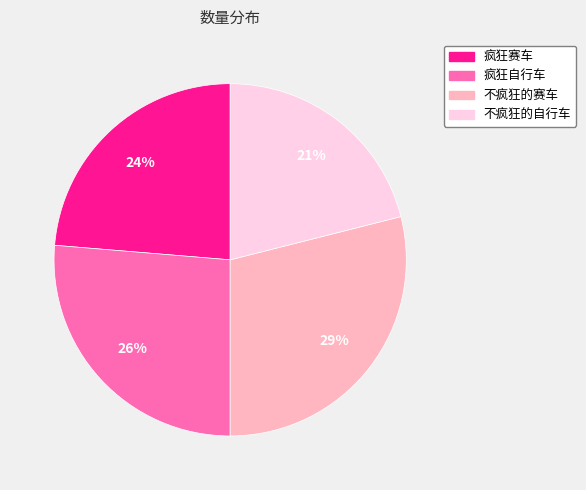

Do 不疯狂的自行车 and 疯狂赛车 together represent more than half of the pie?

No